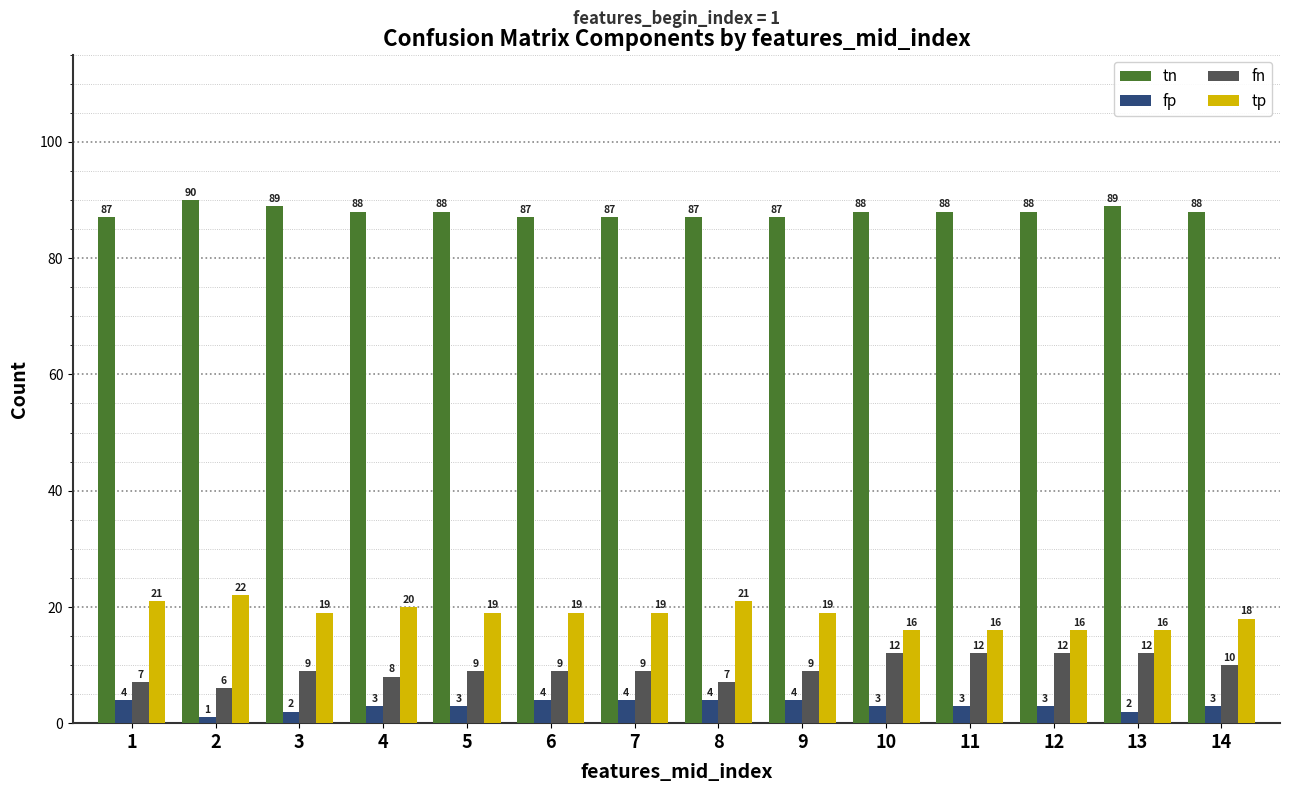

How many categories are shown in the chart?

14